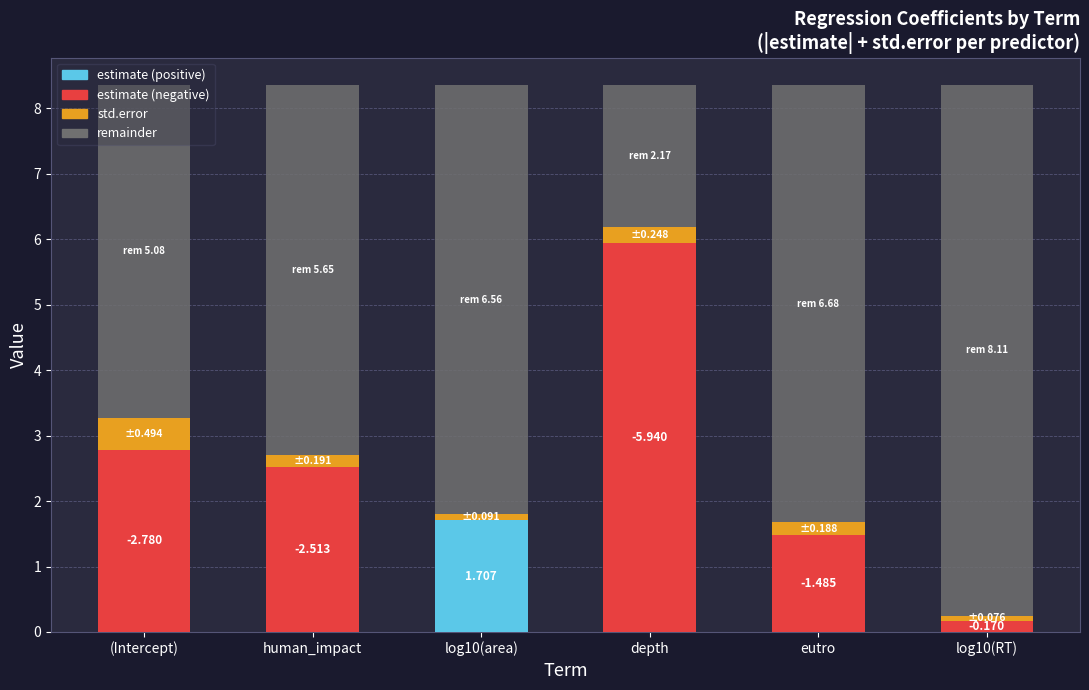

What position from the left is human_impact?

2